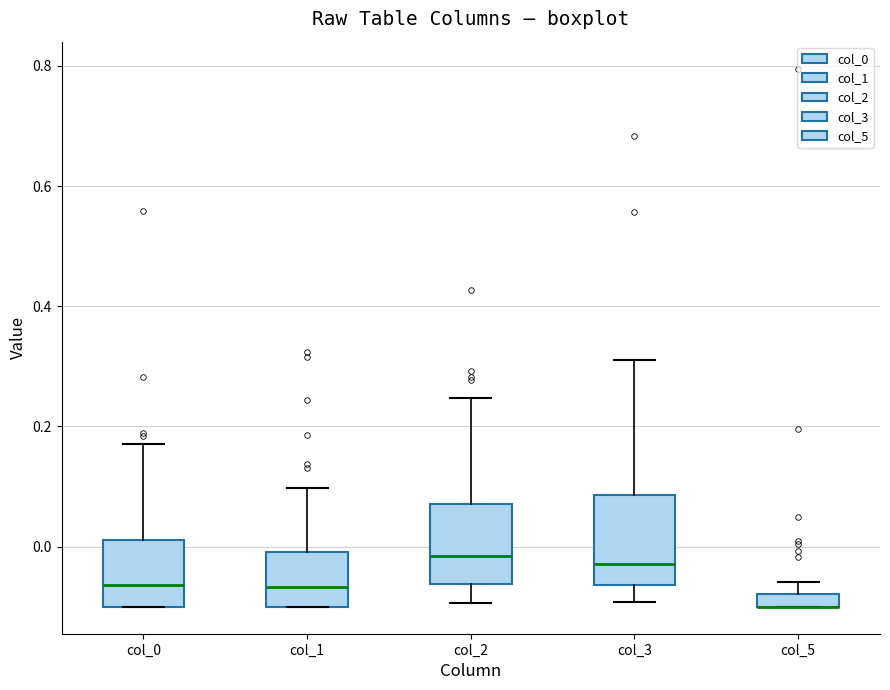

Where does the lower whisker of the box for col_2 end on the y-axis? The values are not printed on the chart, so give them approximately, as read against the axis.

-0.10